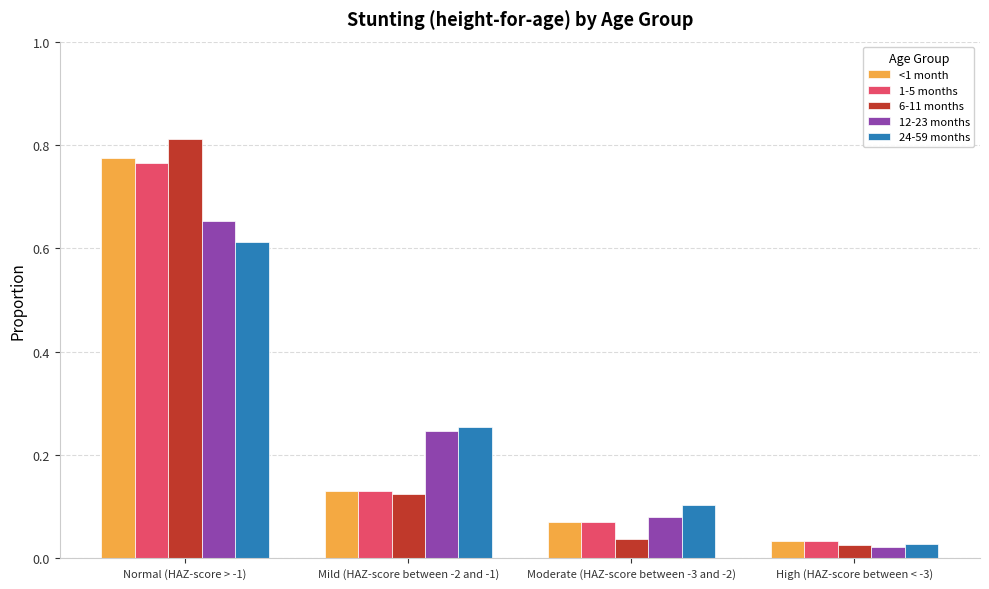

Are the bars grouped side by side (vs. stacked)?

Yes